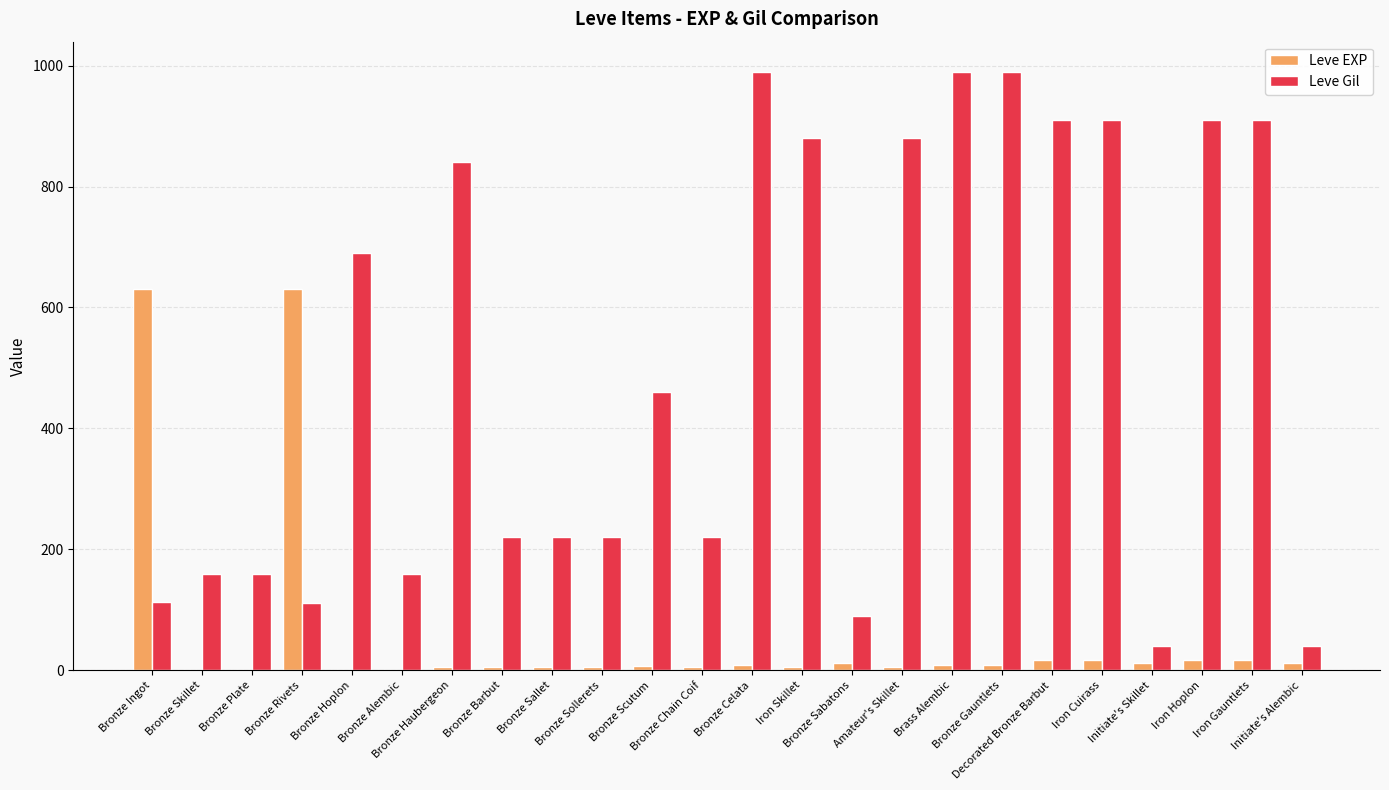

Which series has the largest total across all categories?

Leve Gil